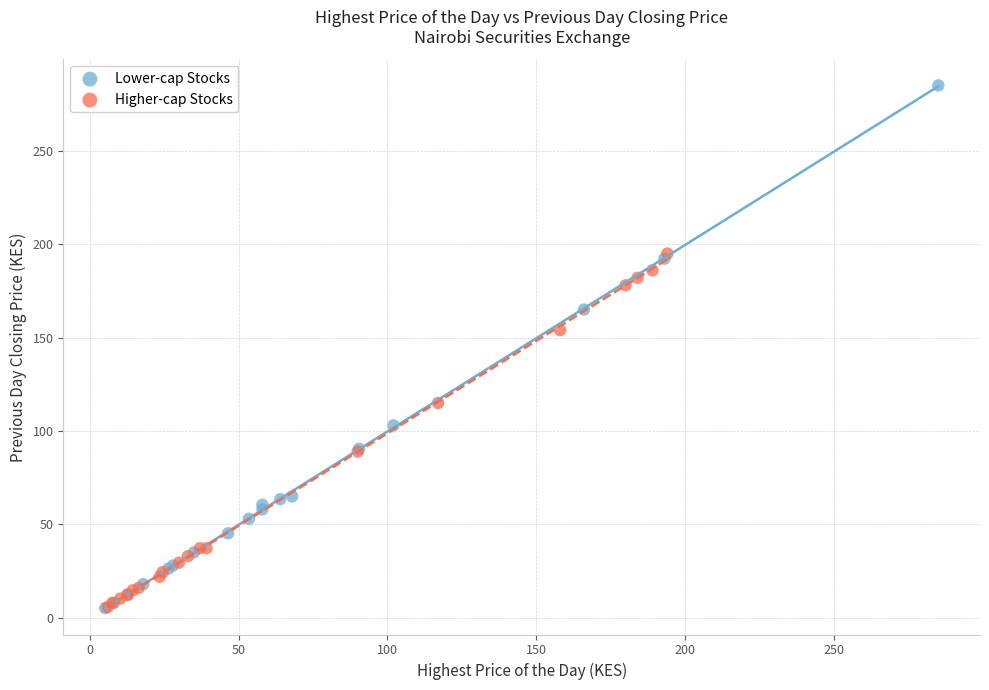

Which series has the largest Y range (max minus min)?

Lower-cap Stocks